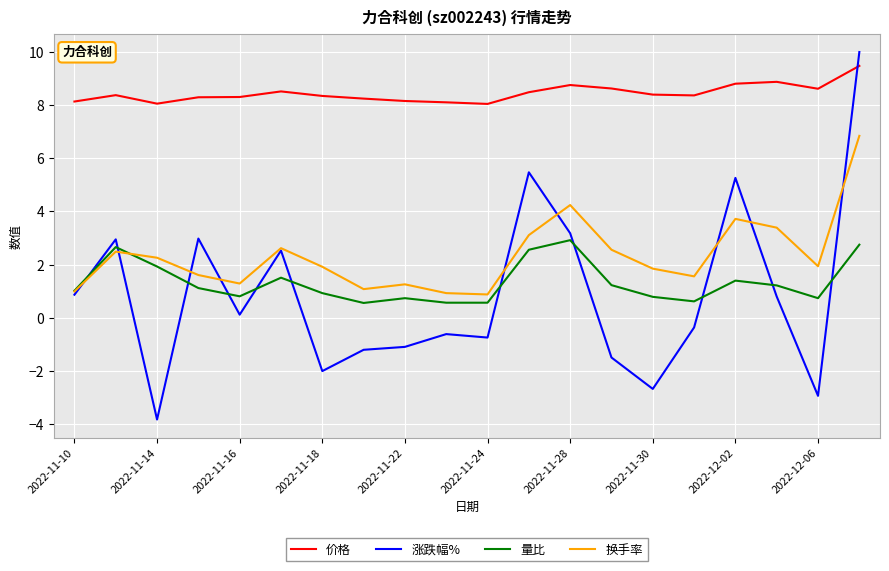

How many distinct data groups are displayed?

4